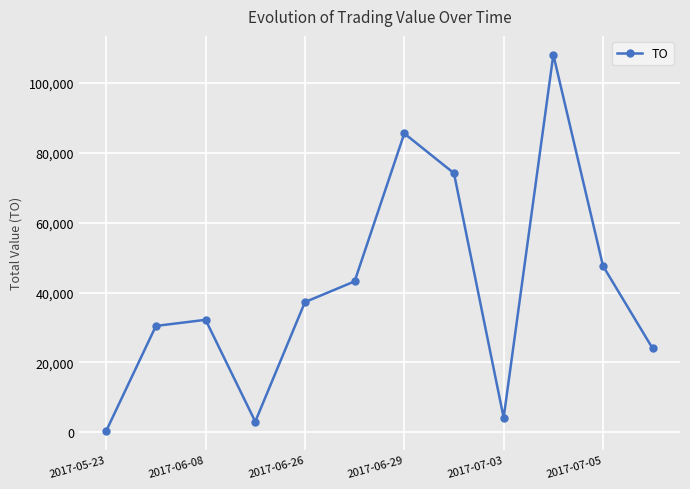

What is the difference between the second highest and second lowest values?

82370